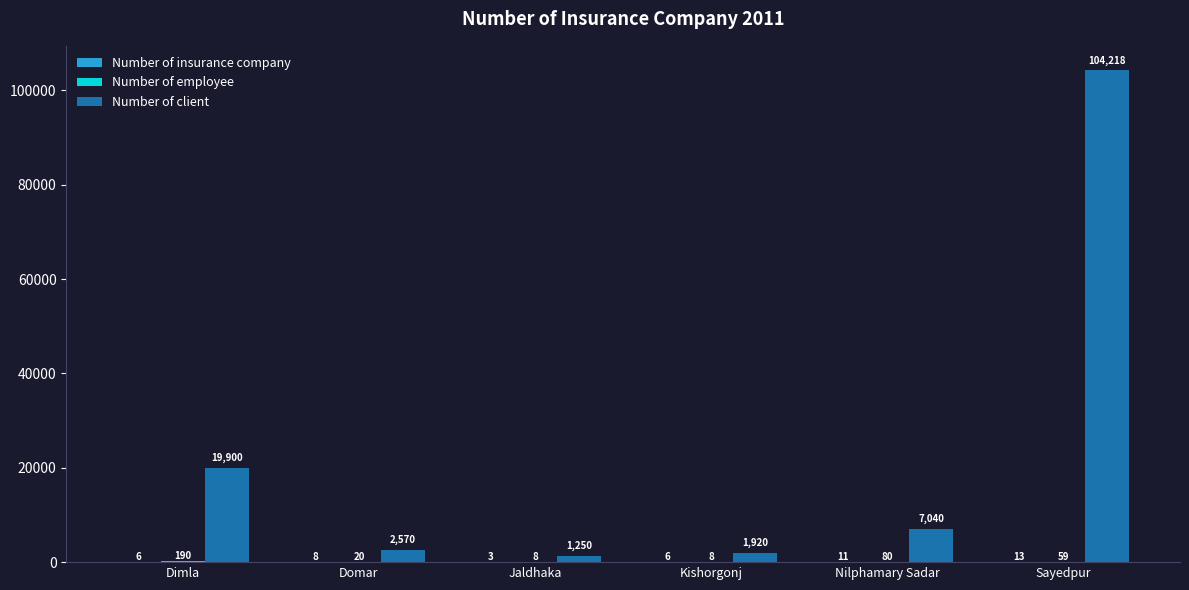

Does the chart contain stacked bars?

No